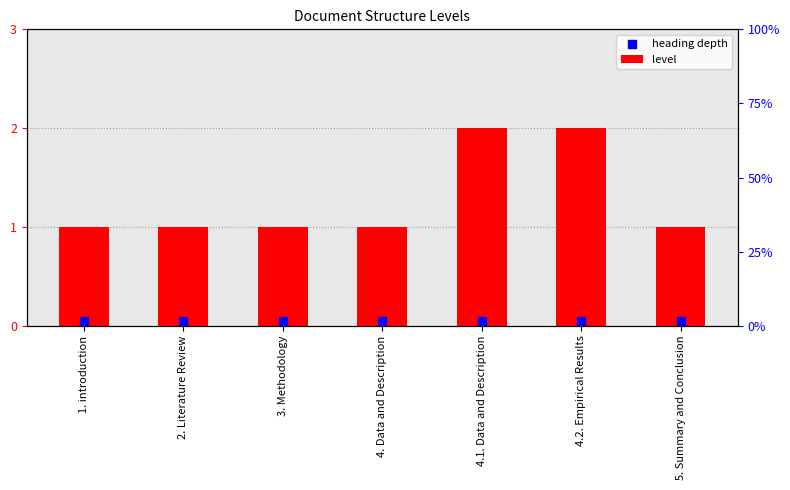

Which series reaches the maximum Y coordinate?

level